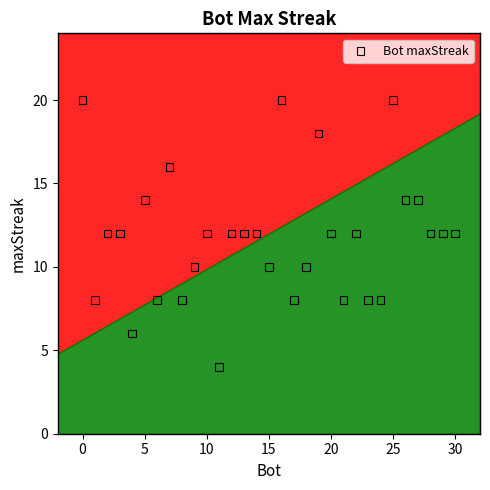

What is the range of Y values (max minus min)?

16